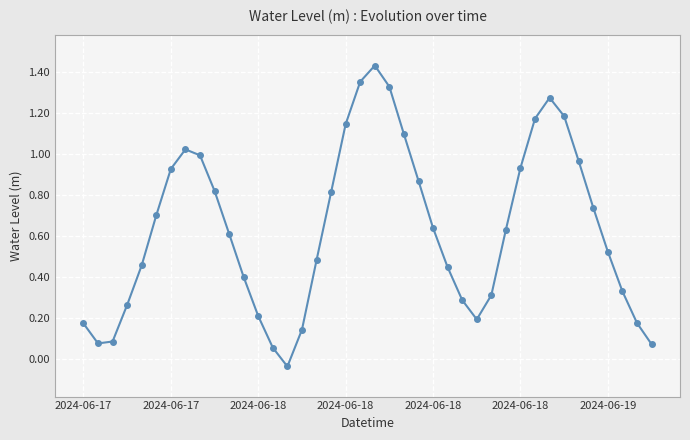

What is the difference between the maximum and minimum values?

1.5